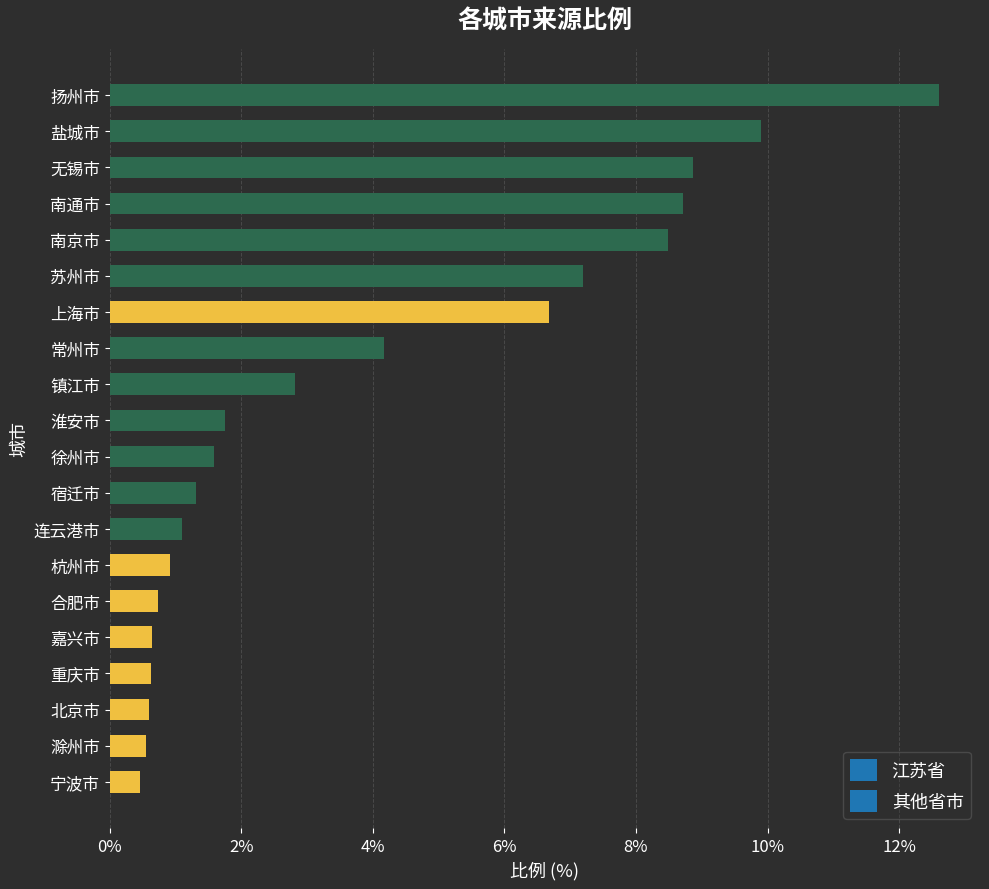

What is the minimum value shown in the chart?

0.5